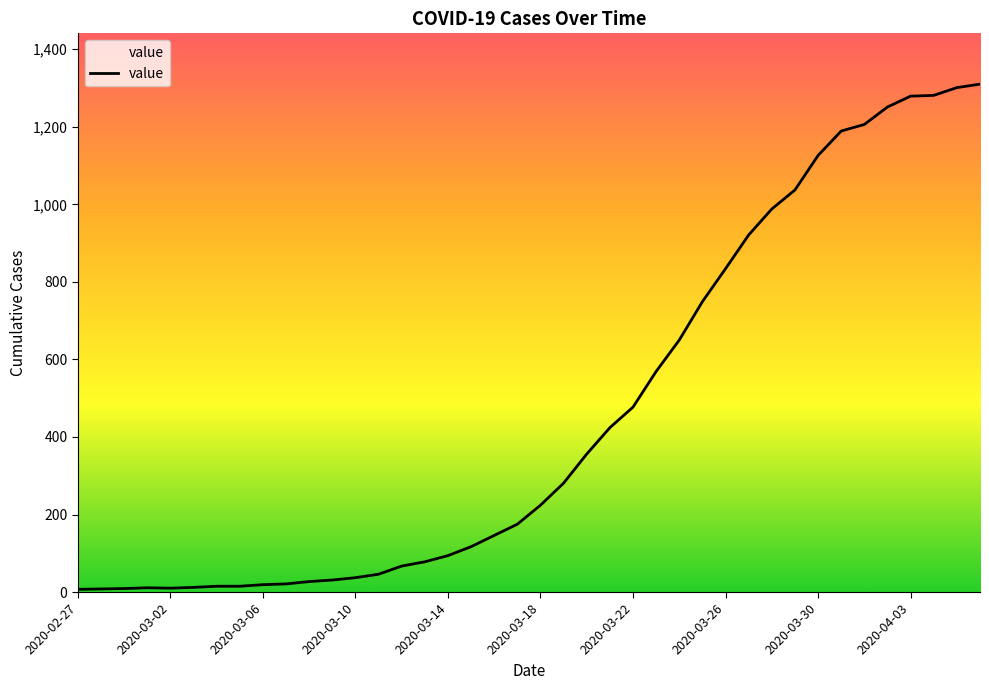

What is the greatest value displayed?

1310